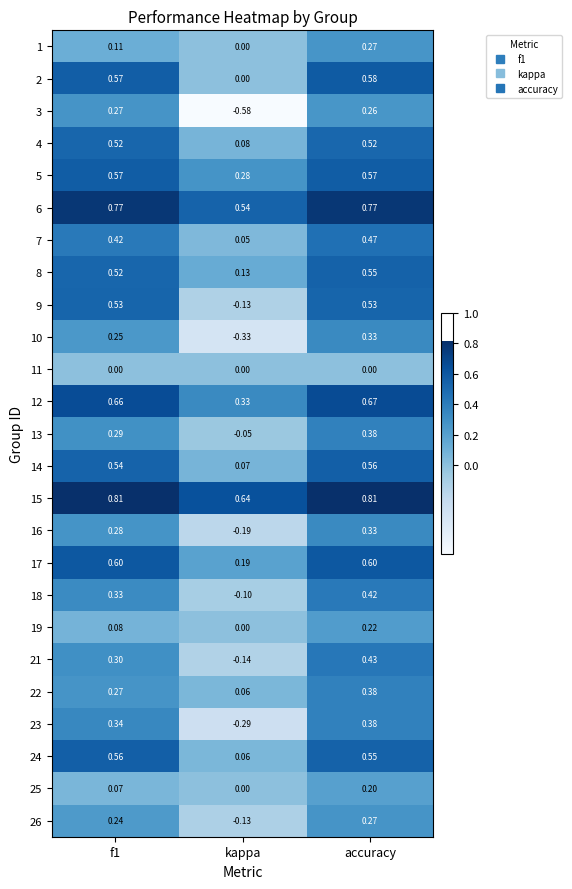

How many values in 3 are above zero?

2